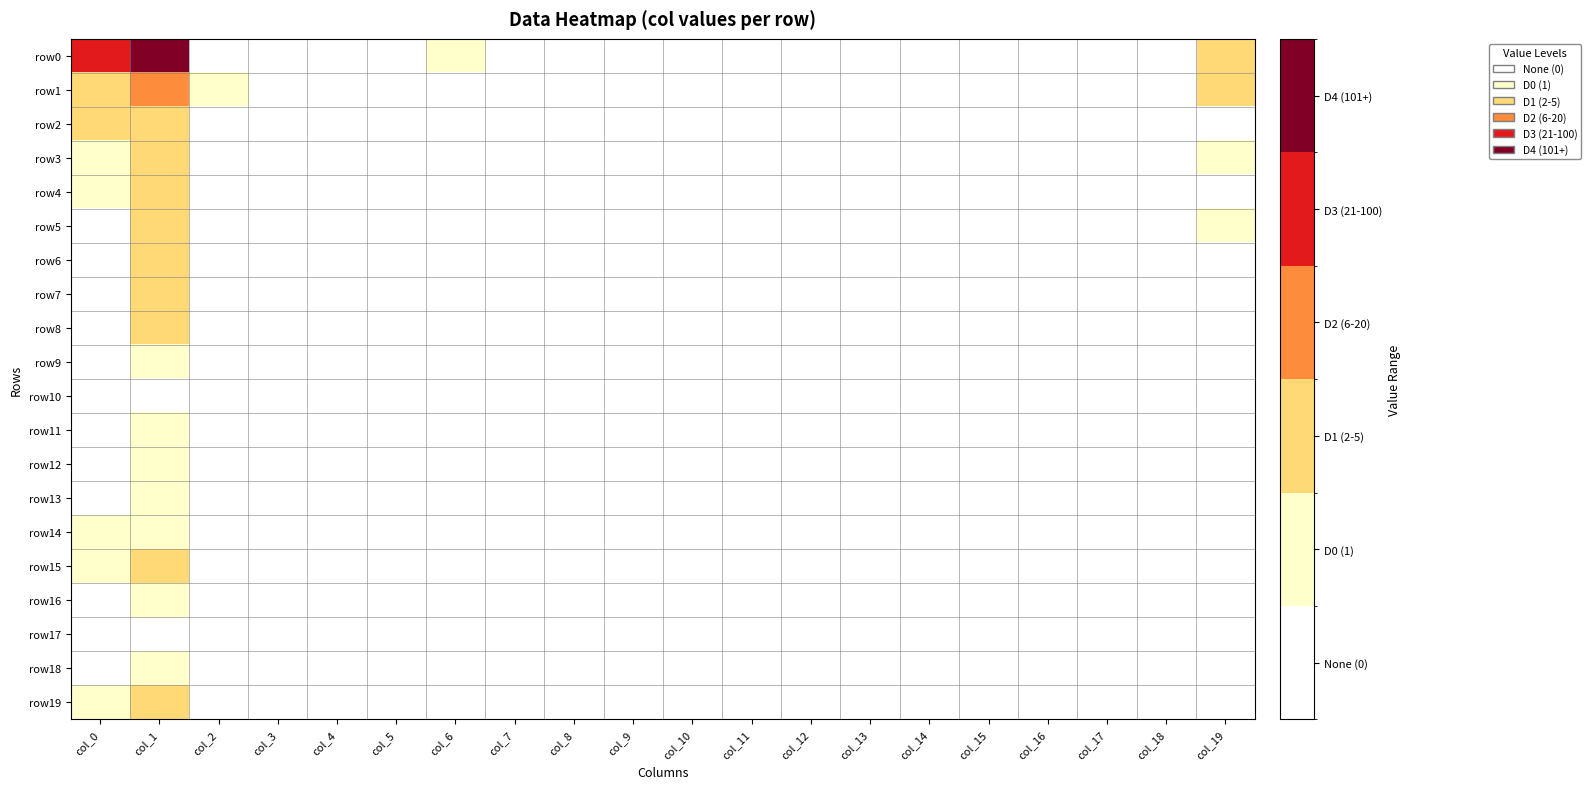

Reading right to left, list all the values displayed in this chart.

row0: col_19=6	col_18=0	col_17=0	col_16=0	col_15=0	col_14=0	col_13=0	col_12=0	col_11=0	col_10=0	col_9=0	col_8=0	col_7=0	col_6=1	col_5=0	col_4=0	col_3=0	col_2=0	col_1=1570	col_0=180
row1: col_19=5	col_18=0	col_17=0	col_16=0	col_15=0	col_14=0	col_13=0	col_12=0	col_11=0	col_10=0	col_9=0	col_8=0	col_7=0	col_6=0	col_5=0	col_4=0	col_3=0	col_2=1	col_1=28	col_0=14
row2: col_19=0	col_18=0	col_17=0	col_16=0	col_15=0	col_14=0	col_13=0	col_12=0	col_11=0	col_10=0	col_9=0	col_8=0	col_7=0	col_6=0	col_5=0	col_4=0	col_3=0	col_2=0	col_1=19	col_0=5
row3: col_19=1	col_18=0	col_17=0	col_16=0	col_15=0	col_14=0	col_13=0	col_12=0	col_11=0	col_10=0	col_9=0	col_8=0	col_7=0	col_6=0	col_5=0	col_4=0	col_3=0	col_2=0	col_1=17	col_0=2
row4: col_19=0	col_18=0	col_17=0	col_16=0	col_15=0	col_14=0	col_13=0	col_12=0	col_11=0	col_10=0	col_9=0	col_8=0	col_7=0	col_6=0	col_5=0	col_4=0	col_3=0	col_2=0	col_1=13	col_0=1
row5: col_19=1	col_18=0	col_17=0	col_16=0	col_15=0	col_14=0	col_13=0	col_12=0	col_11=0	col_10=0	col_9=0	col_8=0	col_7=0	col_6=0	col_5=0	col_4=0	col_3=0	col_2=0	col_1=8	col_0=0
row6: col_19=0	col_18=0	col_17=0	col_16=0	col_15=0	col_14=0	col_13=0	col_12=0	col_11=0	col_10=0	col_9=0	col_8=0	col_7=0	col_6=0	col_5=0	col_4=0	col_3=0	col_2=0	col_1=14	col_0=0
row7: col_19=0	col_18=0	col_17=0	col_16=0	col_15=0	col_14=0	col_13=0	col_12=0	col_11=0	col_10=0	col_9=0	col_8=0	col_7=0	col_6=0	col_5=0	col_4=0	col_3=0	col_2=0	col_1=8	col_0=0
row8: col_19=0	col_18=0	col_17=0	col_16=0	col_15=0	col_14=0	col_13=0	col_12=0	col_11=0	col_10=0	col_9=0	col_8=0	col_7=0	col_6=0	col_5=0	col_4=0	col_3=0	col_2=0	col_1=6	col_0=0
row9: col_19=0	col_18=0	col_17=0	col_16=0	col_15=0	col_14=0	col_13=0	col_12=0	col_11=0	col_10=0	col_9=0	col_8=0	col_7=0	col_6=0	col_5=0	col_4=0	col_3=0	col_2=0	col_1=2	col_0=0
row10: col_19=0	col_18=0	col_17=0	col_16=0	col_15=0	col_14=0	col_13=0	col_12=0	col_11=0	col_10=0	col_9=0	col_8=0	col_7=0	col_6=0	col_5=0	col_4=0	col_3=0	col_2=0	col_1=0	col_0=0
row11: col_19=0	col_18=0	col_17=0	col_16=0	col_15=0	col_14=0	col_13=0	col_12=0	col_11=0	col_10=0	col_9=0	col_8=0	col_7=0	col_6=0	col_5=0	col_4=0	col_3=0	col_2=0	col_1=3	col_0=0
row12: col_19=0	col_18=0	col_17=0	col_16=0	col_15=0	col_14=0	col_13=0	col_12=0	col_11=0	col_10=0	col_9=0	col_8=0	col_7=0	col_6=0	col_5=0	col_4=0	col_3=0	col_2=0	col_1=2	col_0=0
row13: col_19=0	col_18=0	col_17=0	col_16=0	col_15=0	col_14=0	col_13=0	col_12=0	col_11=0	col_10=0	col_9=0	col_8=0	col_7=0	col_6=0	col_5=0	col_4=0	col_3=0	col_2=0	col_1=1	col_0=0
row14: col_19=0	col_18=0	col_17=0	col_16=0	col_15=0	col_14=0	col_13=0	col_12=0	col_11=0	col_10=0	col_9=0	col_8=0	col_7=0	col_6=0	col_5=0	col_4=0	col_3=0	col_2=0	col_1=1	col_0=2
row15: col_19=0	col_18=0	col_17=0	col_16=0	col_15=0	col_14=0	col_13=0	col_12=0	col_11=0	col_10=0	col_9=0	col_8=0	col_7=0	col_6=0	col_5=0	col_4=0	col_3=0	col_2=0	col_1=5	col_0=1
row16: col_19=0	col_18=0	col_17=0	col_16=0	col_15=0	col_14=0	col_13=0	col_12=0	col_11=0	col_10=0	col_9=0	col_8=0	col_7=0	col_6=0	col_5=0	col_4=0	col_3=0	col_2=0	col_1=1	col_0=0
row17: col_19=0	col_18=0	col_17=0	col_16=0	col_15=0	col_14=0	col_13=0	col_12=0	col_11=0	col_10=0	col_9=0	col_8=0	col_7=0	col_6=0	col_5=0	col_4=0	col_3=0	col_2=0	col_1=0	col_0=0
row18: col_19=0	col_18=0	col_17=0	col_16=0	col_15=0	col_14=0	col_13=0	col_12=0	col_11=0	col_10=0	col_9=0	col_8=0	col_7=0	col_6=0	col_5=0	col_4=0	col_3=0	col_2=0	col_1=1	col_0=0
row19: col_19=0	col_18=0	col_17=0	col_16=0	col_15=0	col_14=0	col_13=0	col_12=0	col_11=0	col_10=0	col_9=0	col_8=0	col_7=0	col_6=0	col_5=0	col_4=0	col_3=0	col_2=0	col_1=13	col_0=2